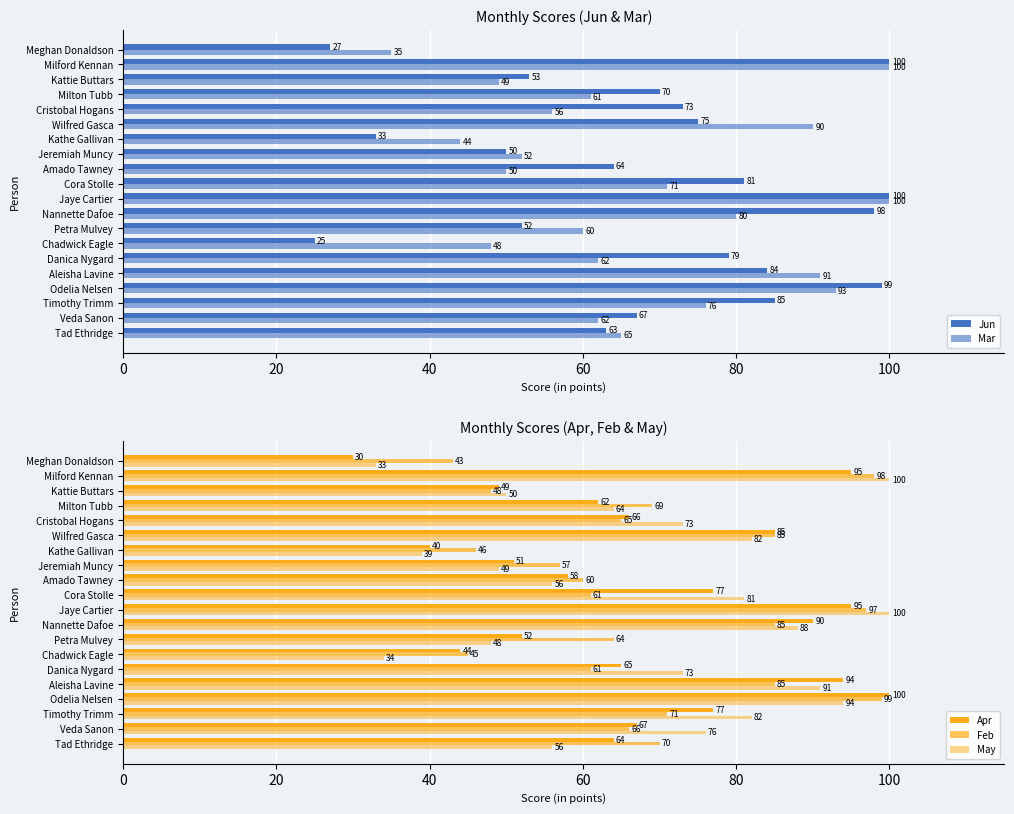

How many values in the May series are below 73?

9